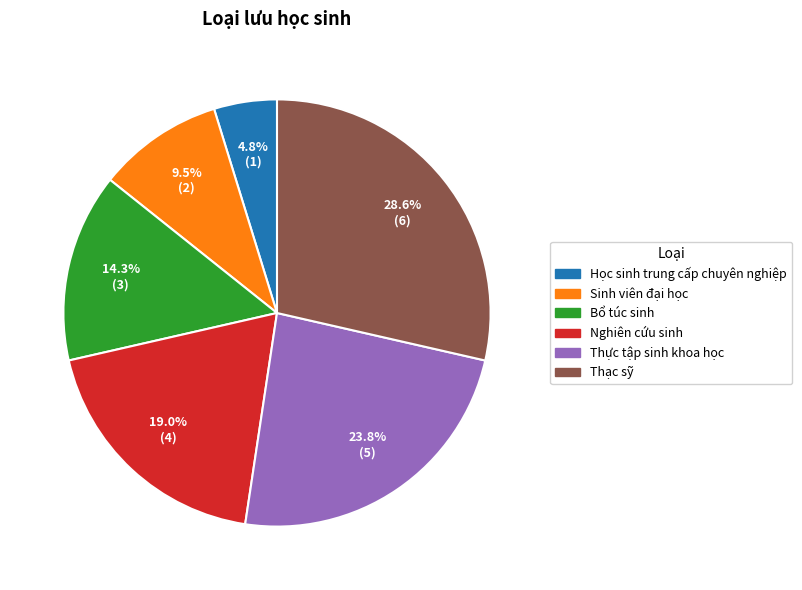

To the nearest percent, what is the combined percentage of Bổ túc sinh and Sinh viên đại học?

24%